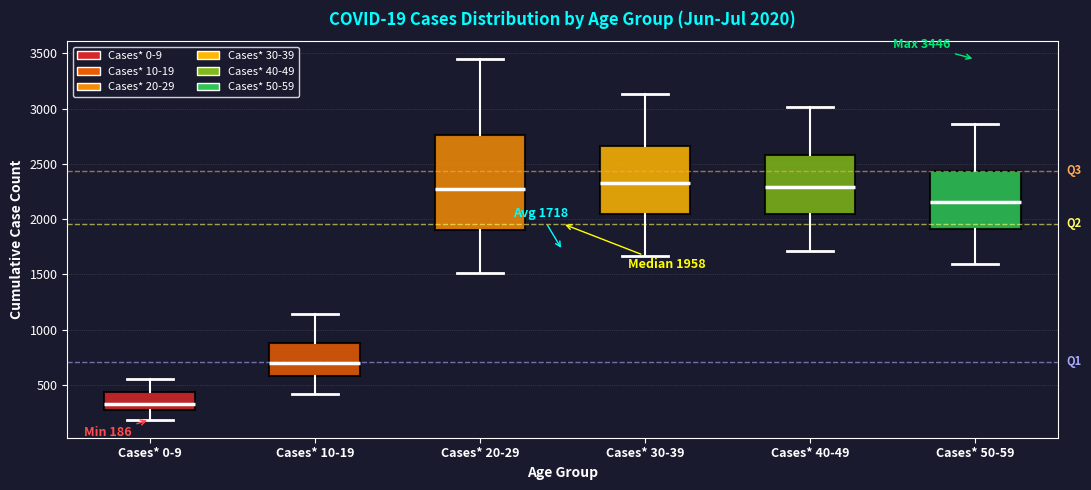

Comparing the boxes themselves (not the whiskers), which one is the tallest?

Cases* 20-29